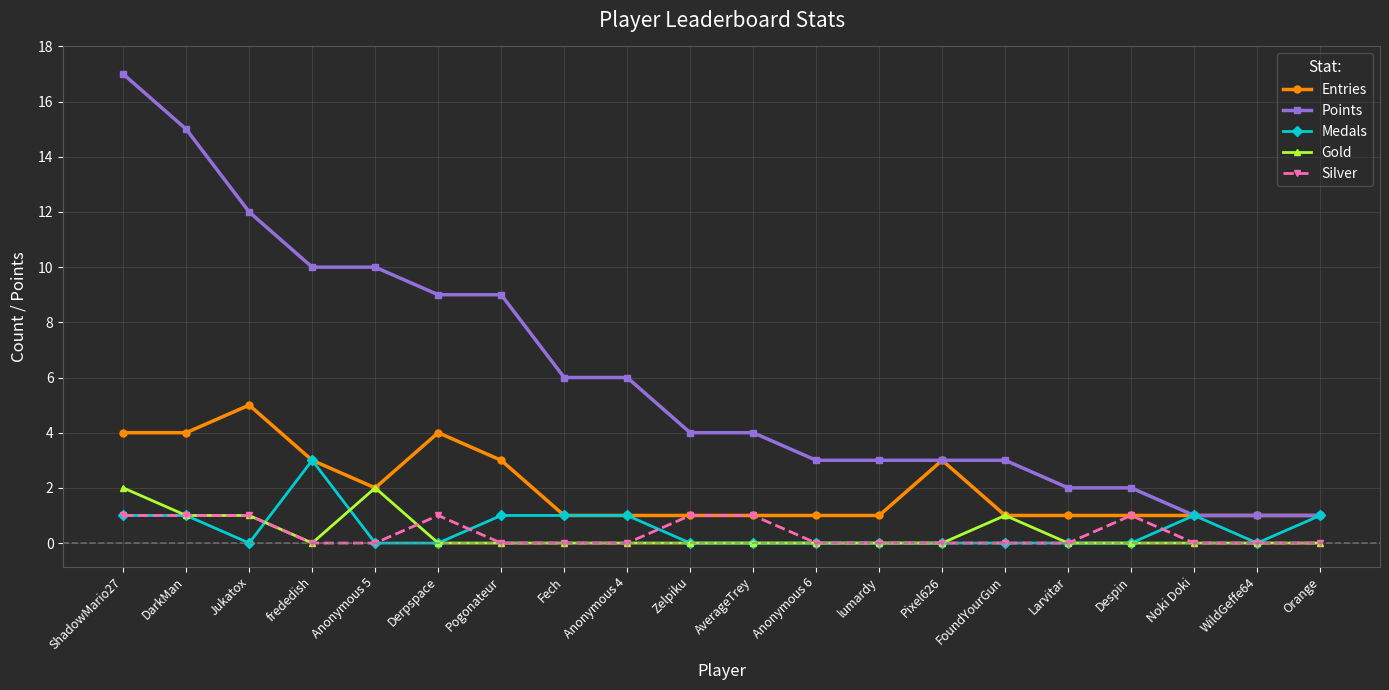

The Entries series shows 1 at lumardy. True or false?

True